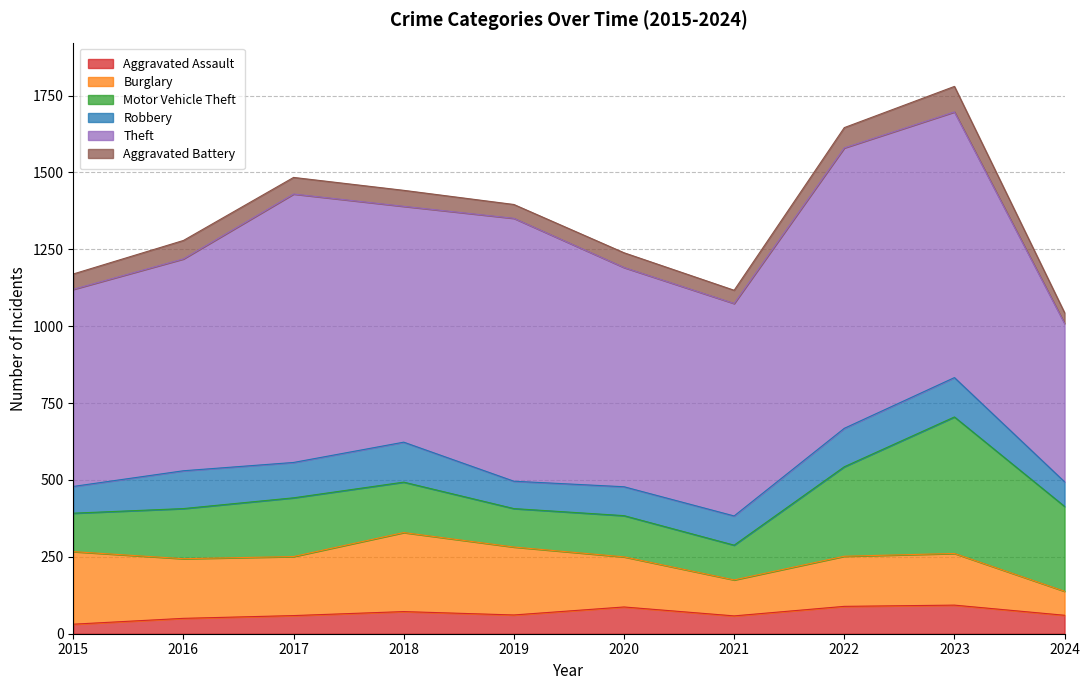

Which series has the largest range (max minus min)?

Theft